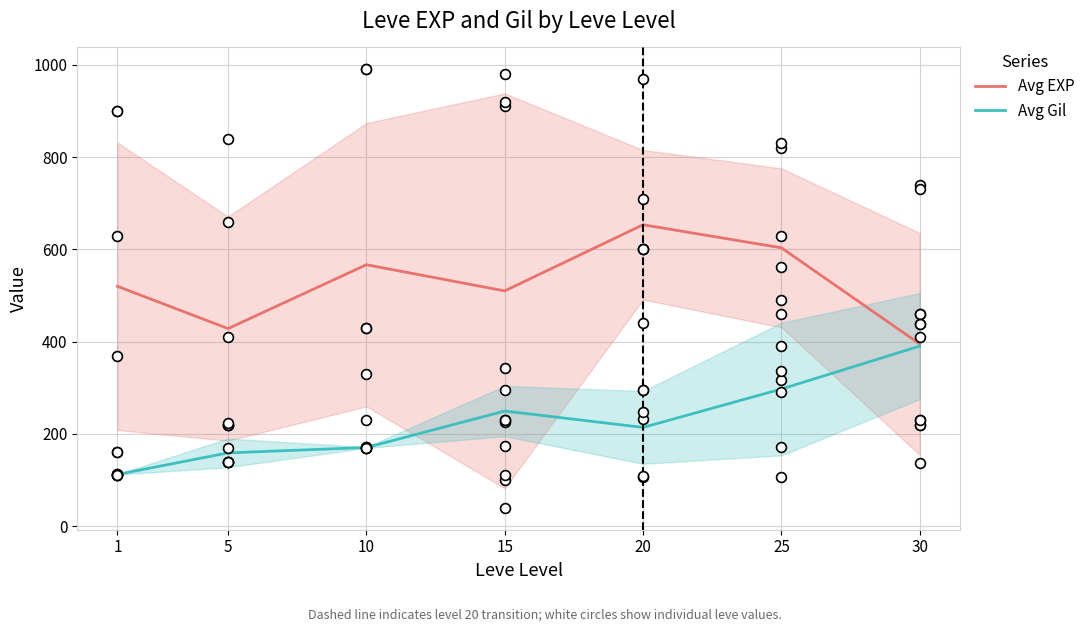

Which series has the largest total across all categories?

Avg EXP